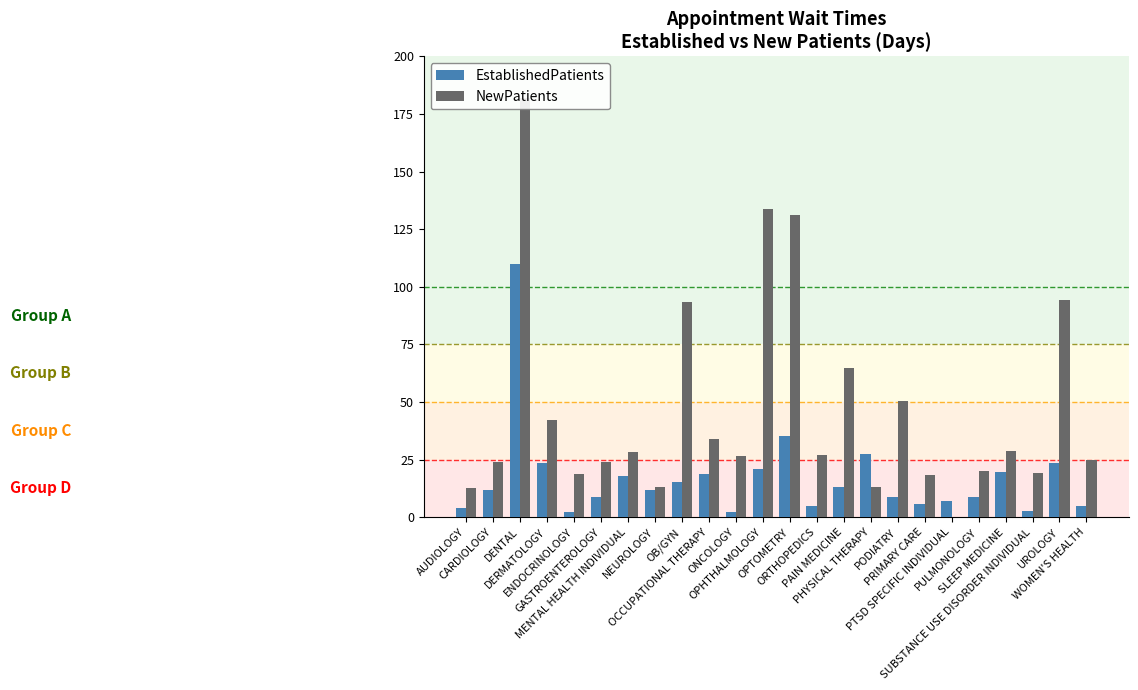

Where is NewPatients nearest to the value 90?

OB/GYN